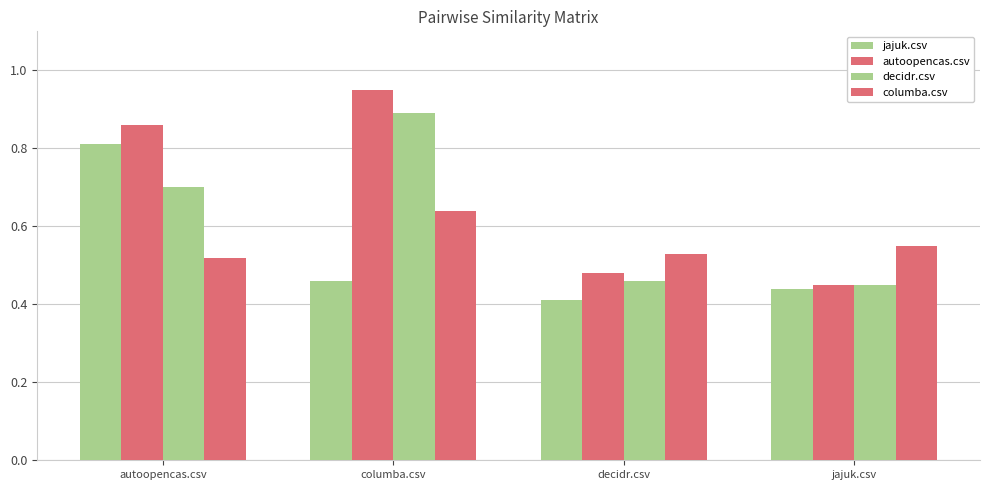

How many bars are there in each group?

4